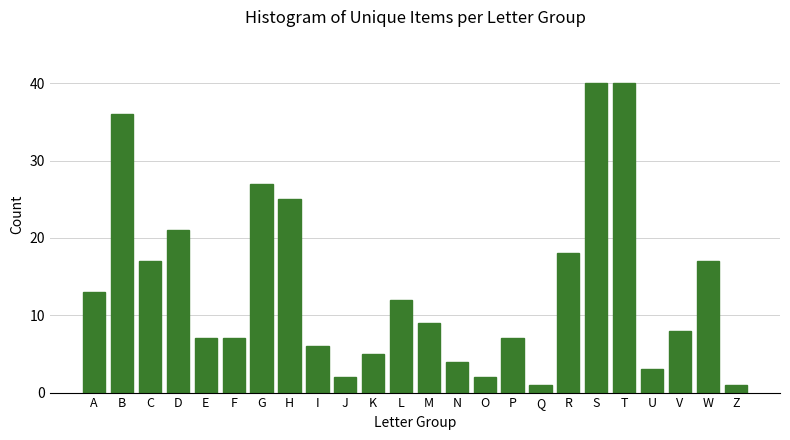

Reading left to right, transcribe all the data shown in this chart.

A=13	B=36	C=17	D=21	E=7	F=7	G=27	H=25	I=6	J=2	K=5	L=12	M=9	N=4	O=2	P=7	Q=1	R=18	S=40	T=40	U=3	V=8	W=17	Z=1